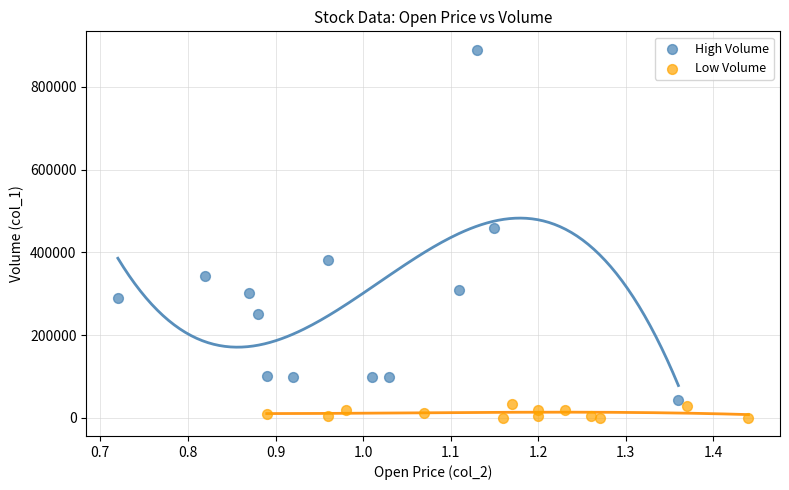

Which series reaches the maximum Y coordinate?

High Volume